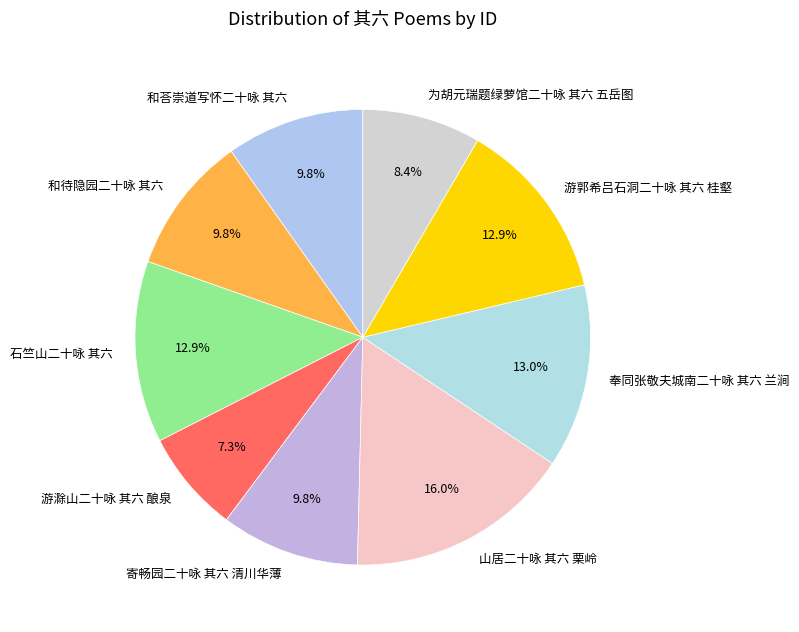

To the nearest percent, what portion does 游郭希吕石洞二十咏 其六 桂壑 represent?

13%